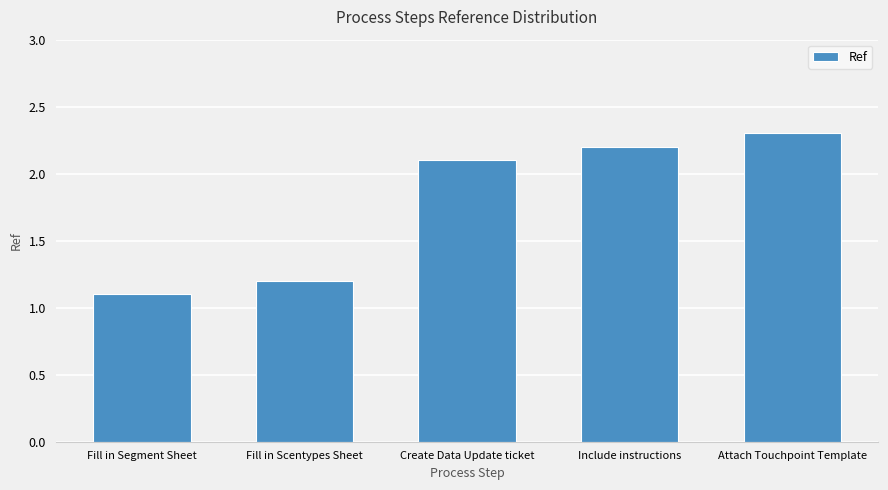

What position from the right is Include instructions?

2